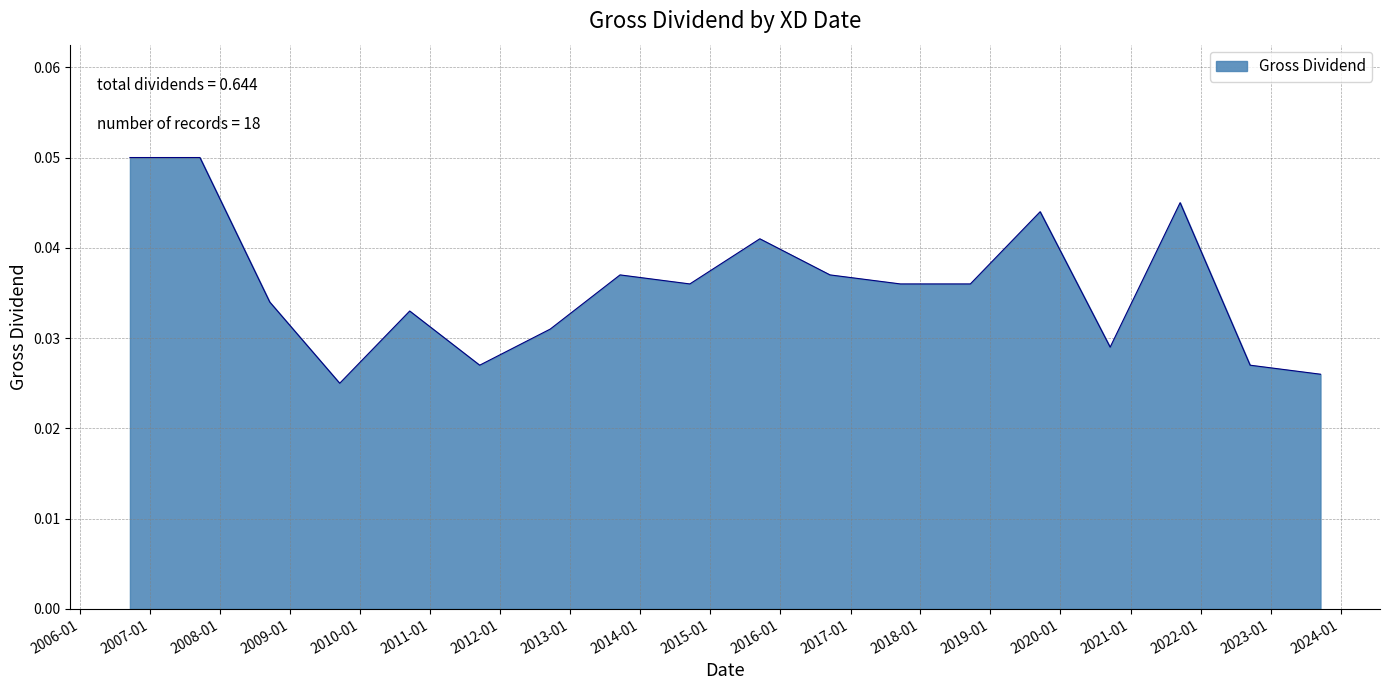

At which category does the chart reach its minimum across all series?

16/09/2009